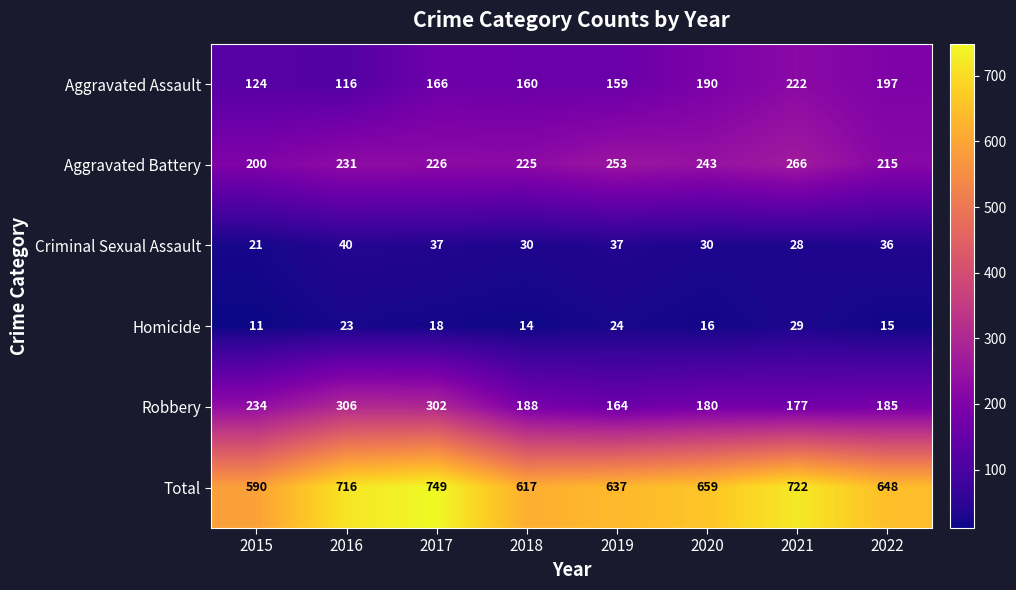

Between 2015 and 2016, which series saw the biggest shift?

Total